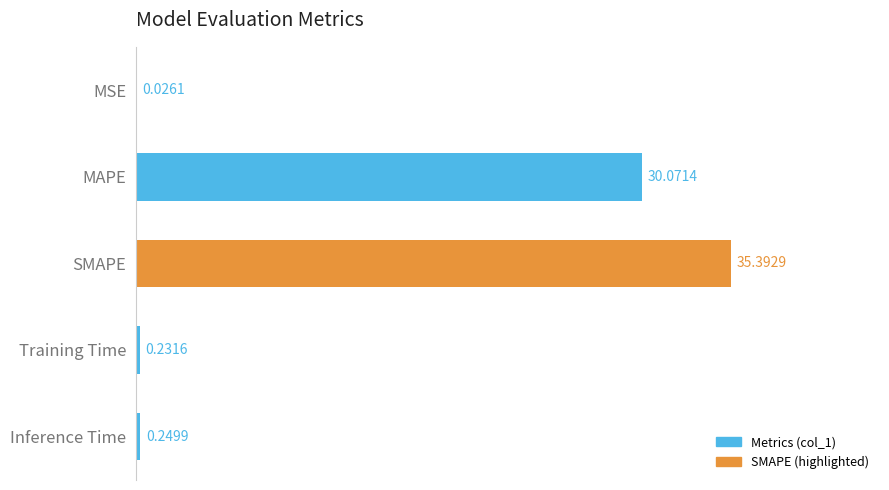

Where is the data nearest to the value 17?

MAPE